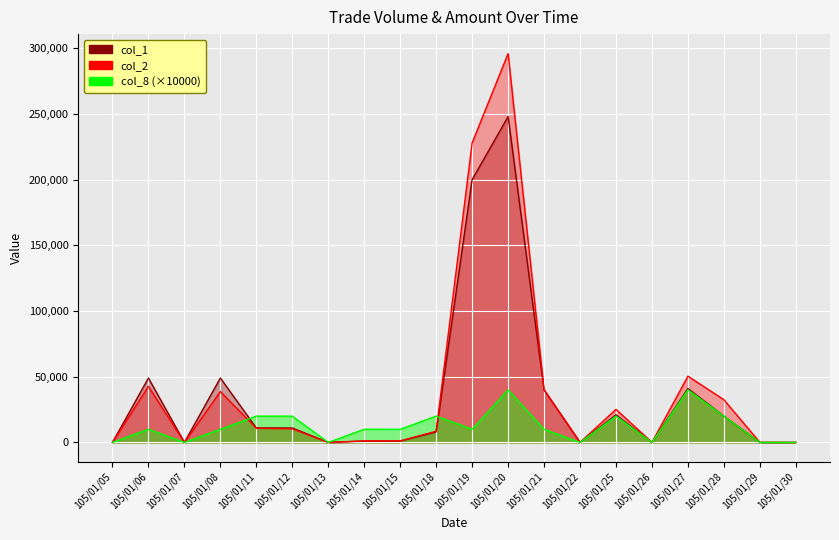

Which category has the lowest value in the col_1 series?

105/01/05